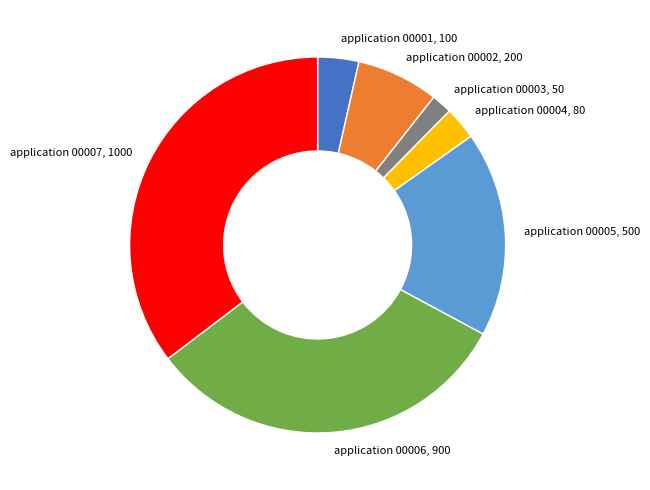

Is there any slice that represents more than half of the pie?

No